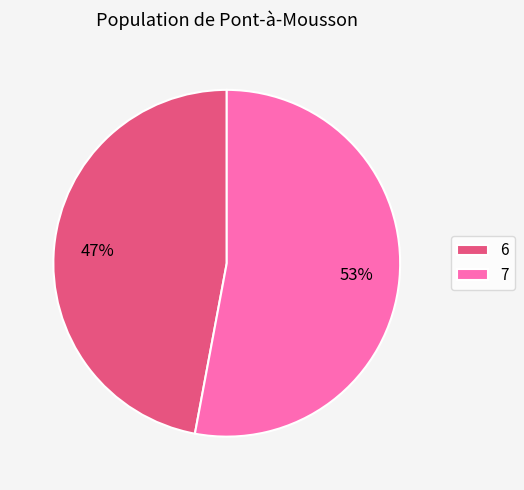

How many slices are in this pie chart?

2